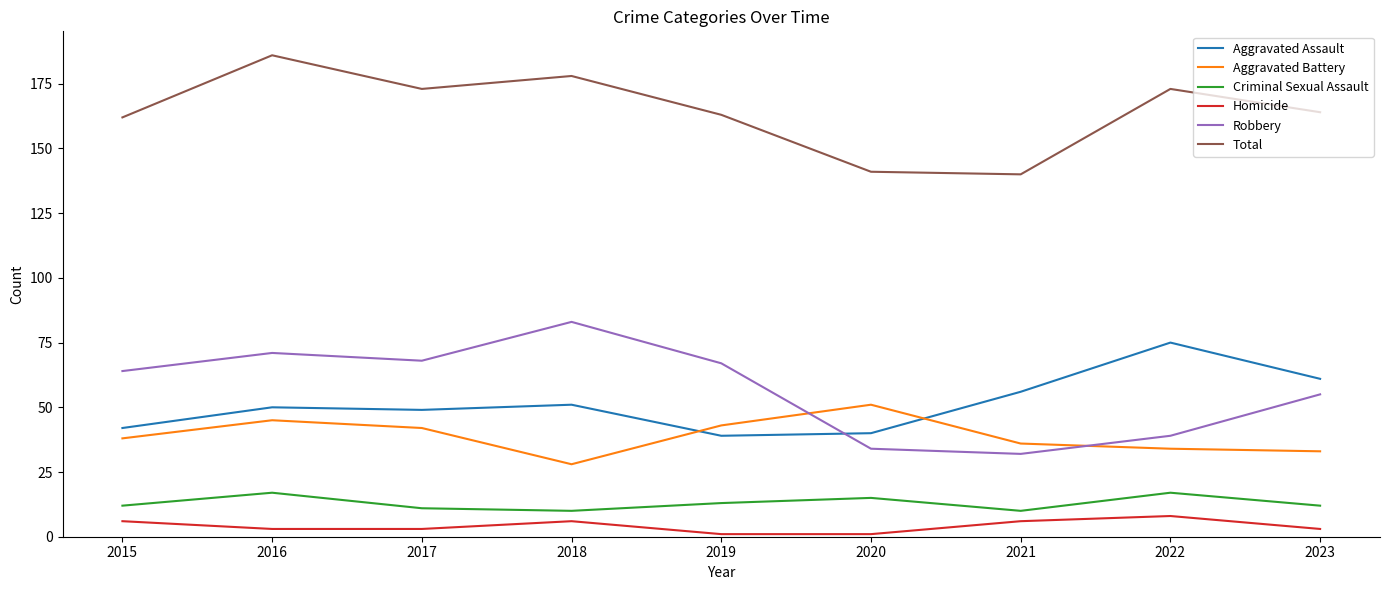

Reading left to right, extract all data points from this chart.

Aggravated Assault: 2015=42	2016=50	2017=49	2018=51	2019=39	2020=40	2021=56	2022=75	2023=61
Aggravated Battery: 2015=38	2016=45	2017=42	2018=28	2019=43	2020=51	2021=36	2022=34	2023=33
Criminal Sexual Assault: 2015=12	2016=17	2017=11	2018=10	2019=13	2020=15	2021=10	2022=17	2023=12
Homicide: 2015=6	2016=3	2017=3	2018=6	2019=1	2020=1	2021=6	2022=8	2023=3
Robbery: 2015=64	2016=71	2017=68	2018=83	2019=67	2020=34	2021=32	2022=39	2023=55
Total: 2015=162	2016=186	2017=173	2018=178	2019=163	2020=141	2021=140	2022=173	2023=164